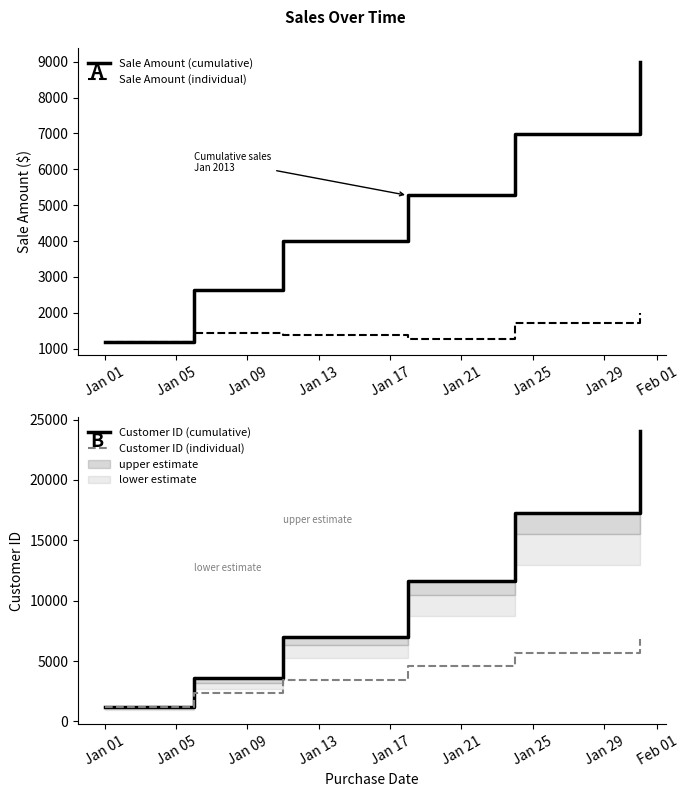

What is the lowest value of the Sale Amount (cumulative) series?

1200